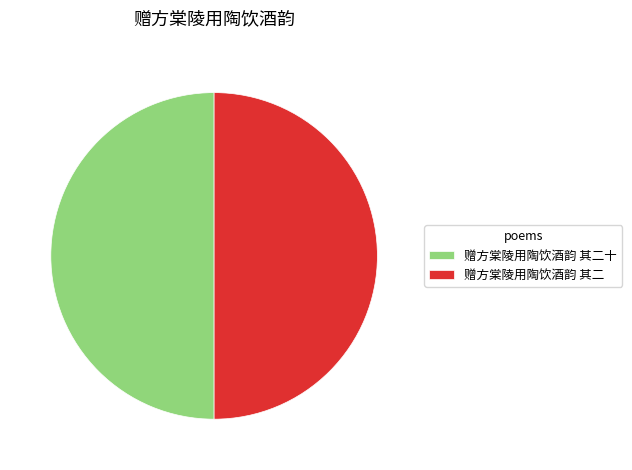

How many slices are in this pie chart?

2